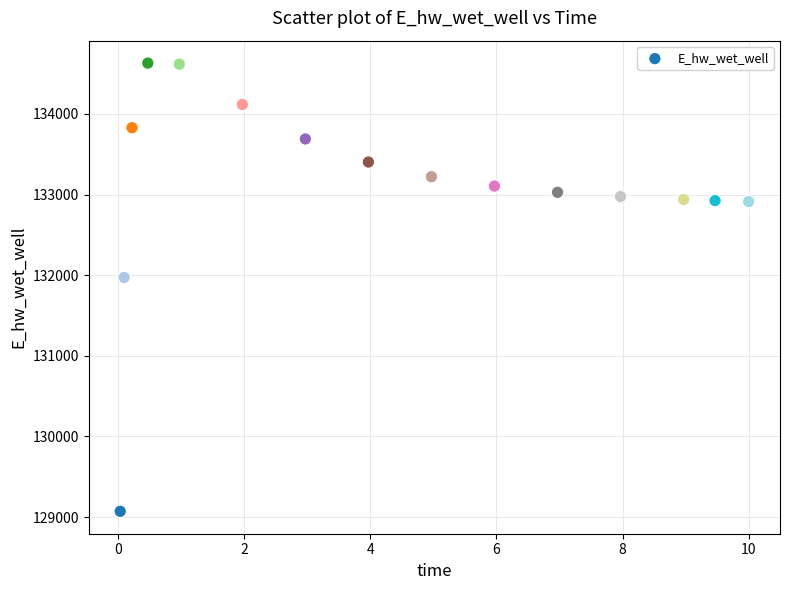

What Y value in the scatter plot is closest to 131851?

131972.0